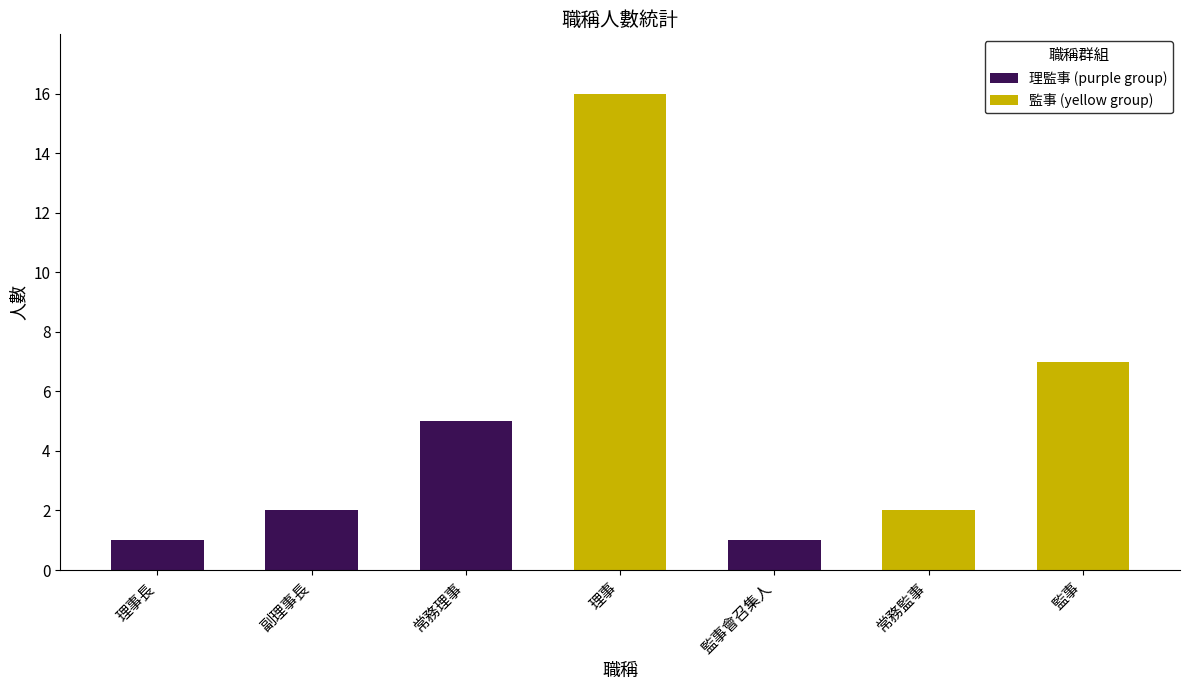

What is the difference between the second highest and second lowest values?

6